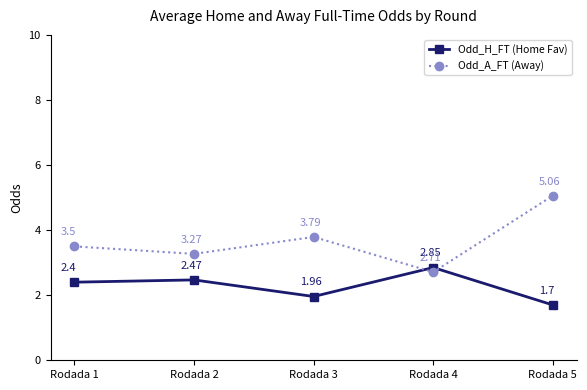

What is the sum of the Odd_H_FT (Home Fav) values at Rodada 2 and Rodada 1?

4.9